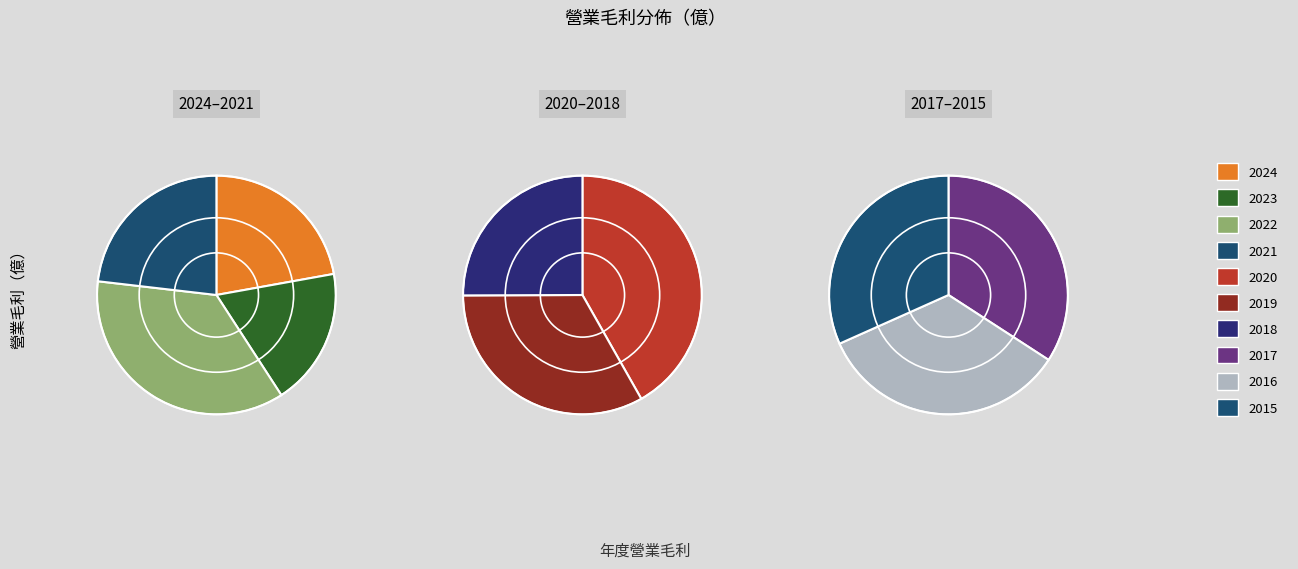

Which slice is the largest?

2022